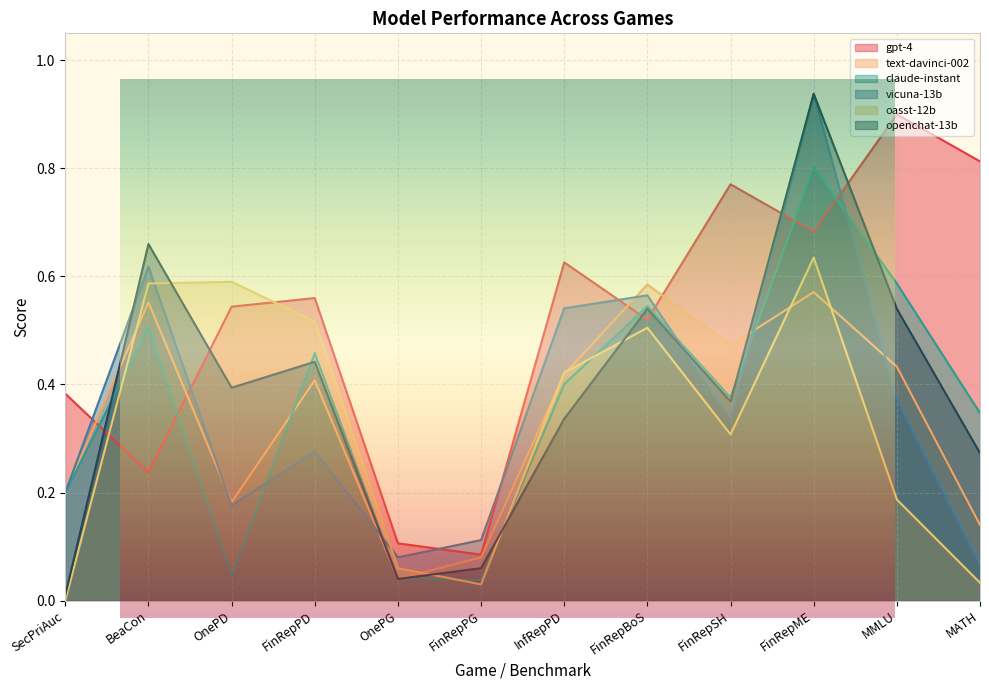

List the series in order of their peak value, lowest first.

text-davinci-002, oasst-12b, claude-instant, gpt-4, vicuna-13b, openchat-13b